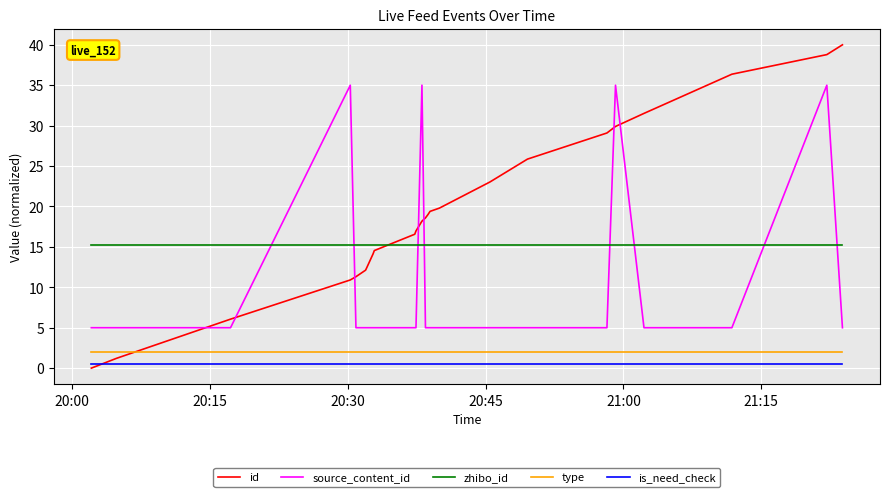

True or false: zhibo_id and is_need_check cross at least once.

False